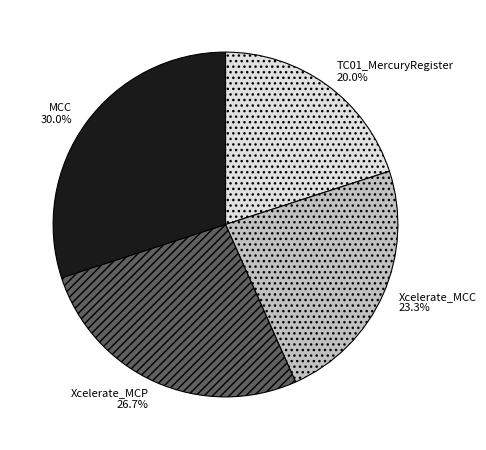

How much of the chart is everything except Xcelerate_MCC?

76.7%